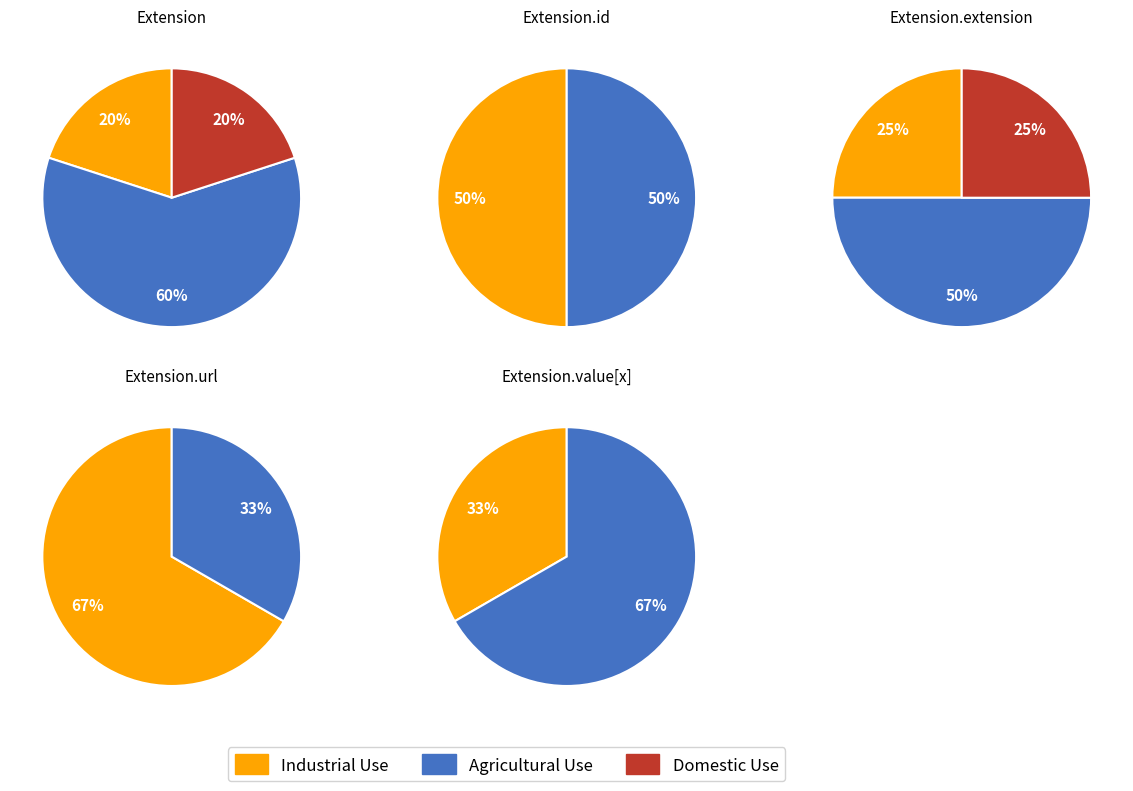

True or false: 0 accounts for 0% of the total.

True